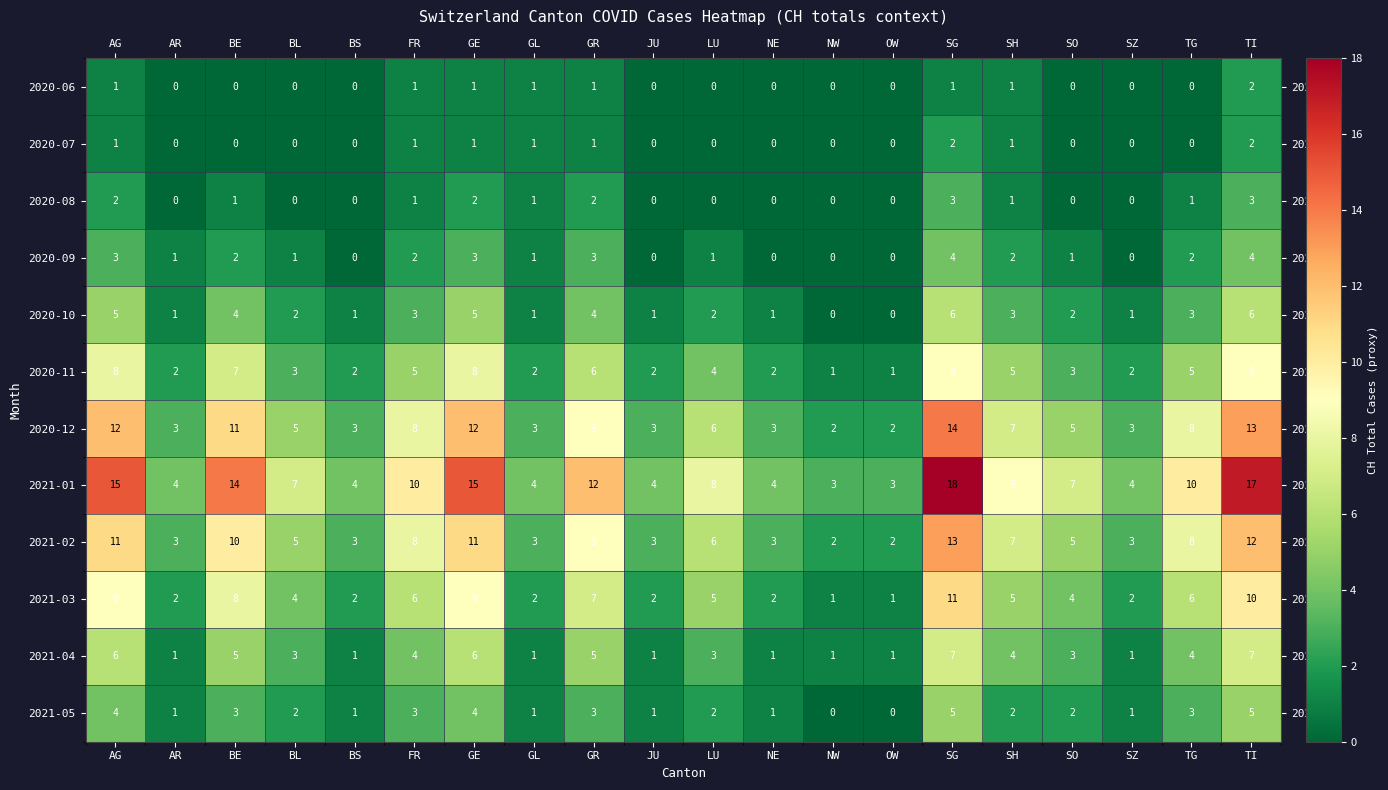

Which series has the largest range (max minus min)?

2021-01